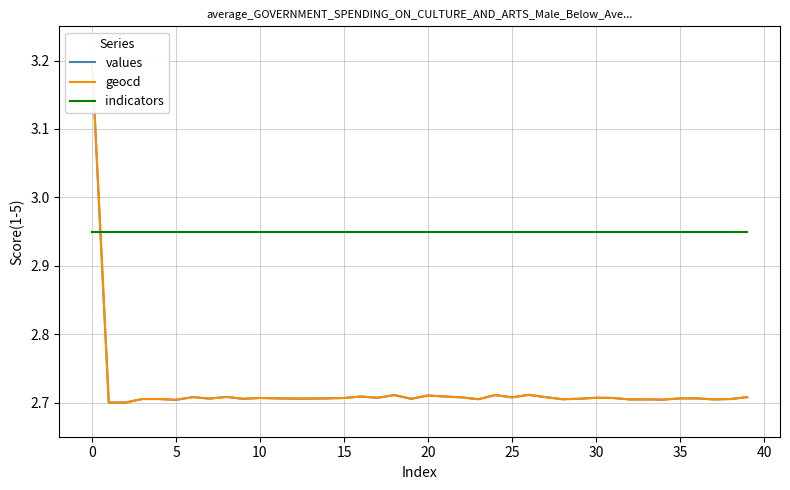

Between 16 and 14, which is larger?

16